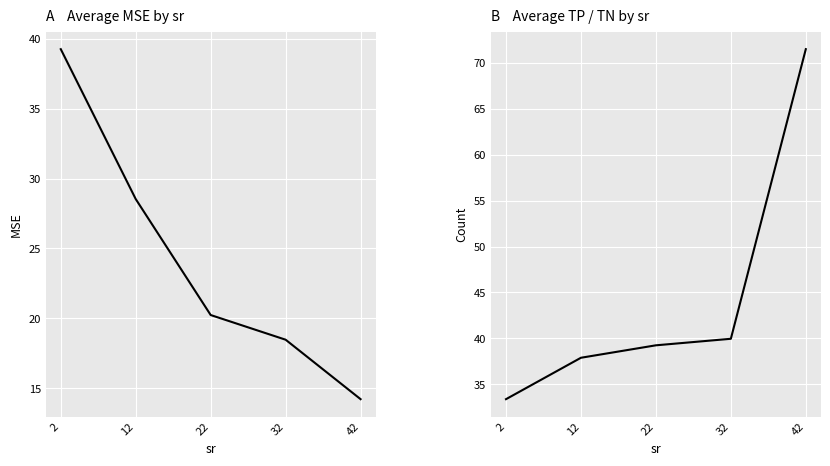

What are all the series names shown in the legend?

MSE, TP